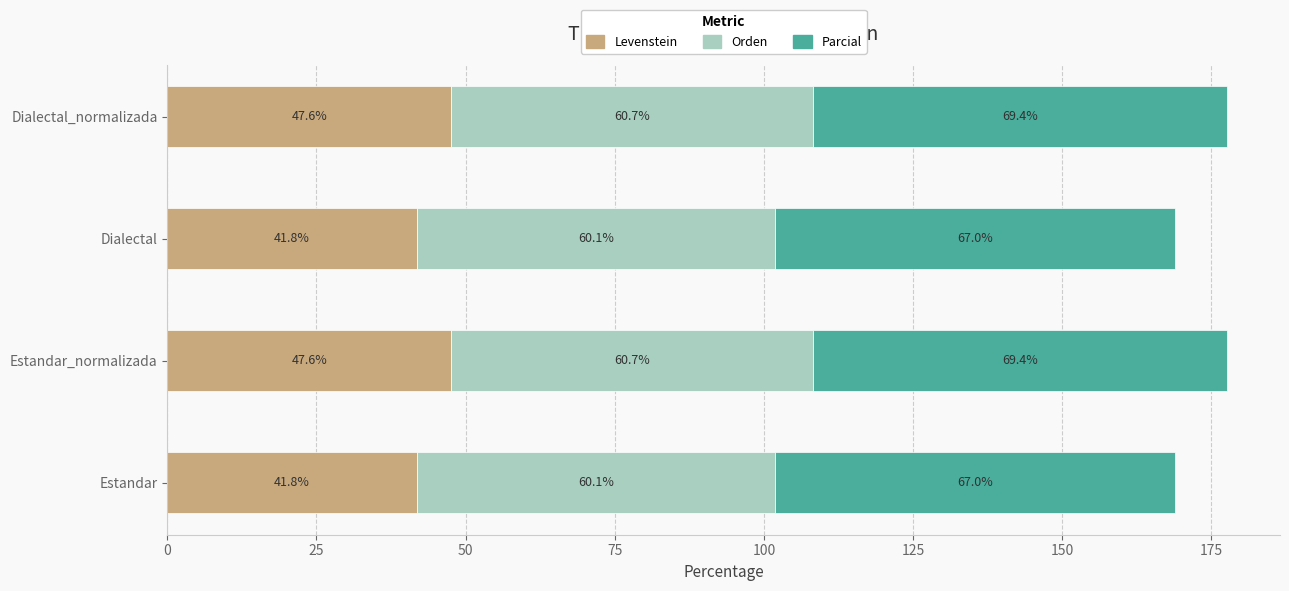

True or false: Levenstein has a value of 12.2 at Dialectal.

False